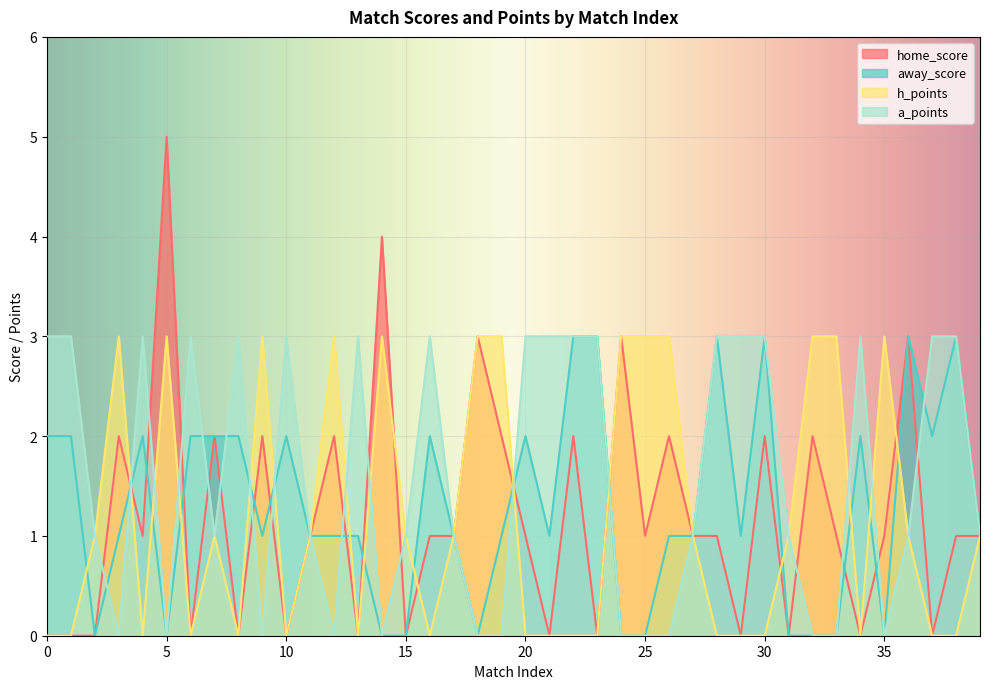

Where is the first local minimum for away_score?

2